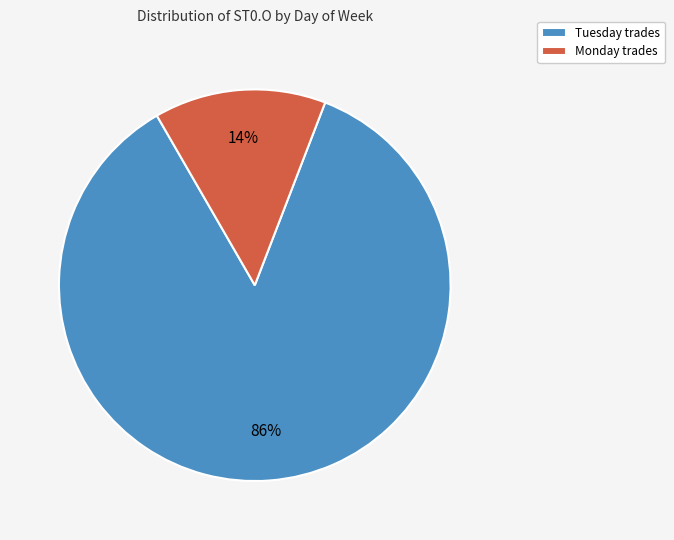

Is there any slice that represents more than half of the pie?

Yes